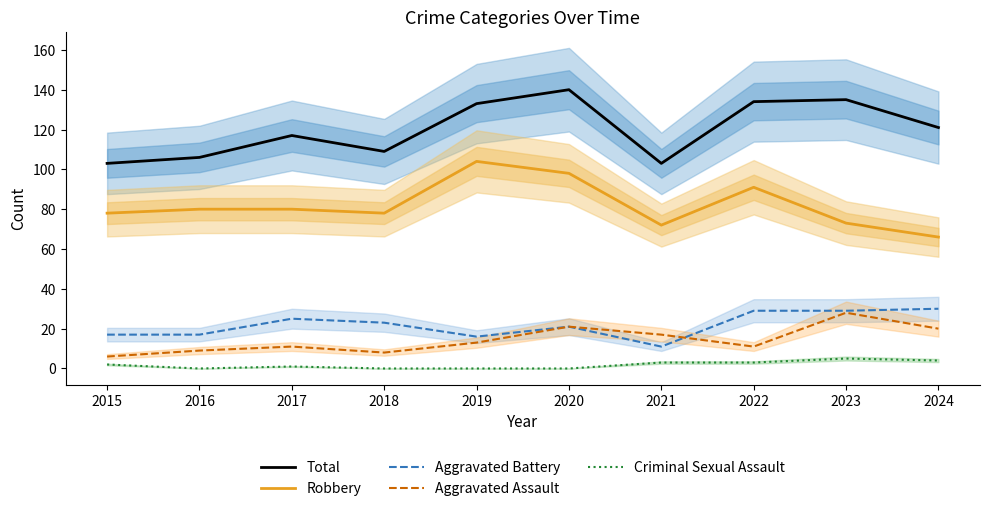

At how many categories does at least one series exceed 137?

1